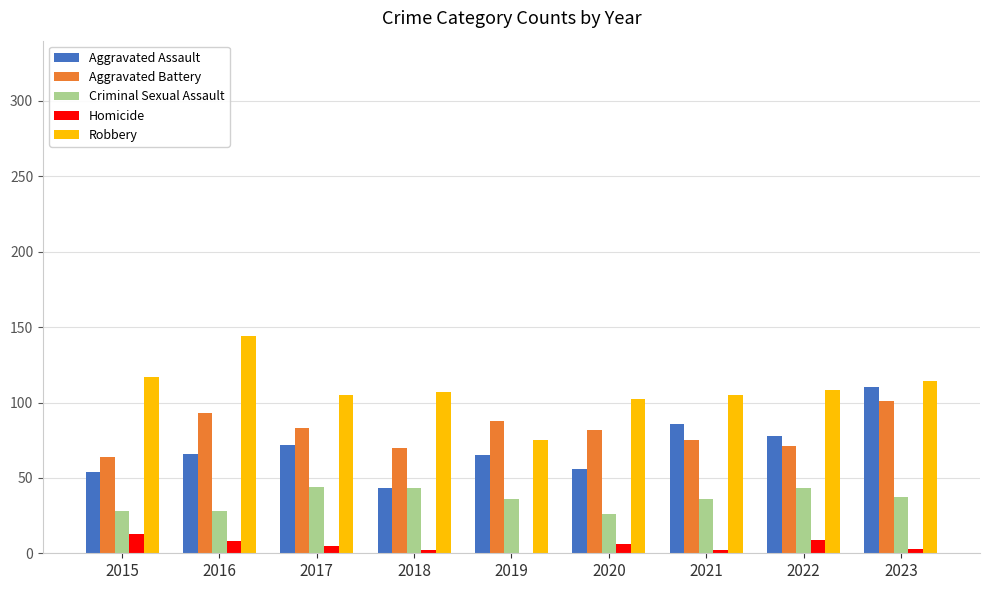

What are all the series names shown in the legend?

Aggravated Assault, Aggravated Battery, Criminal Sexual Assault, Homicide, Robbery